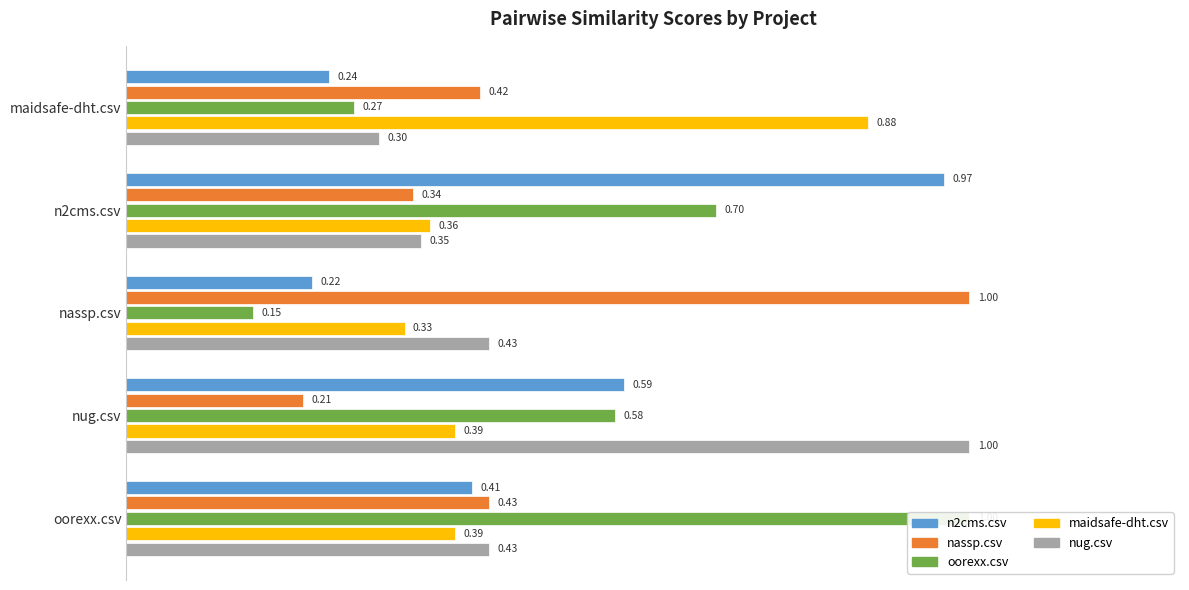

Reading left to right, what are all the values shown in this chart?

n2cms.csv: 0.0=0.2	0.2=1.0	0.4=0.2	0.6=0.6	0.8=0.4
nassp.csv: 0.0=0.4	0.2=0.3	0.4=1.0	0.6=0.2	0.8=0.4
oorexx.csv: 0.0=0.3	0.2=0.7	0.4=0.1	0.6=0.6	0.8=1.0
maidsafe-dht.csv: 0.0=0.9	0.2=0.4	0.4=0.3	0.6=0.4	0.8=0.4
nug.csv: 0.0=0.3	0.2=0.3	0.4=0.4	0.6=1.0	0.8=0.4